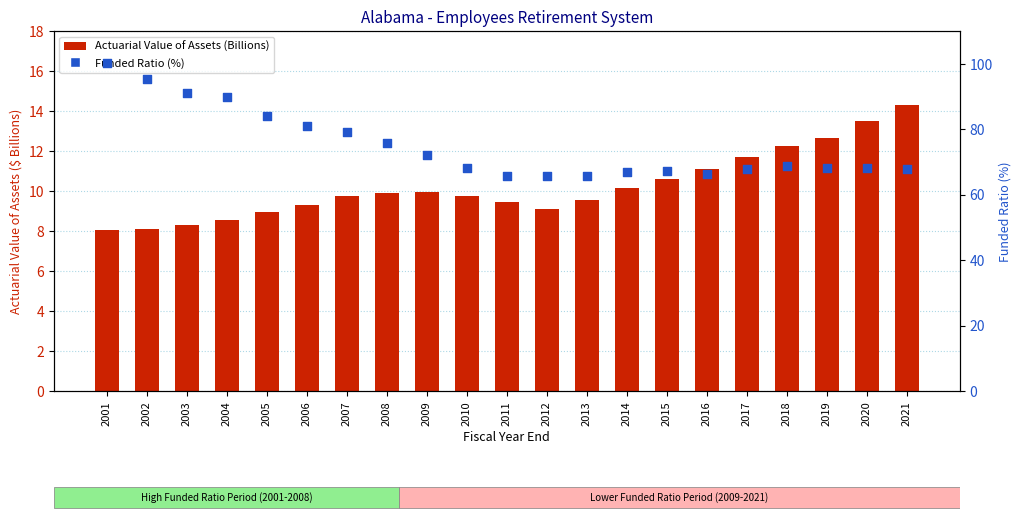

Which series has the largest Y range (max minus min)?

Funded Ratio (%)